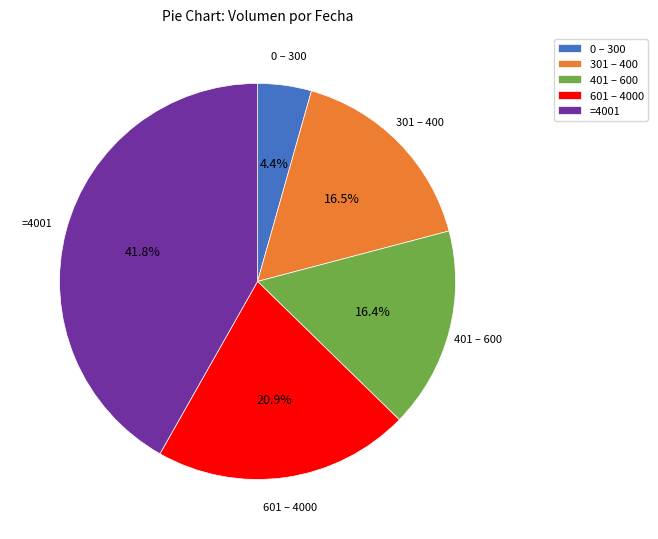

Count the number of slices in the pie.

5